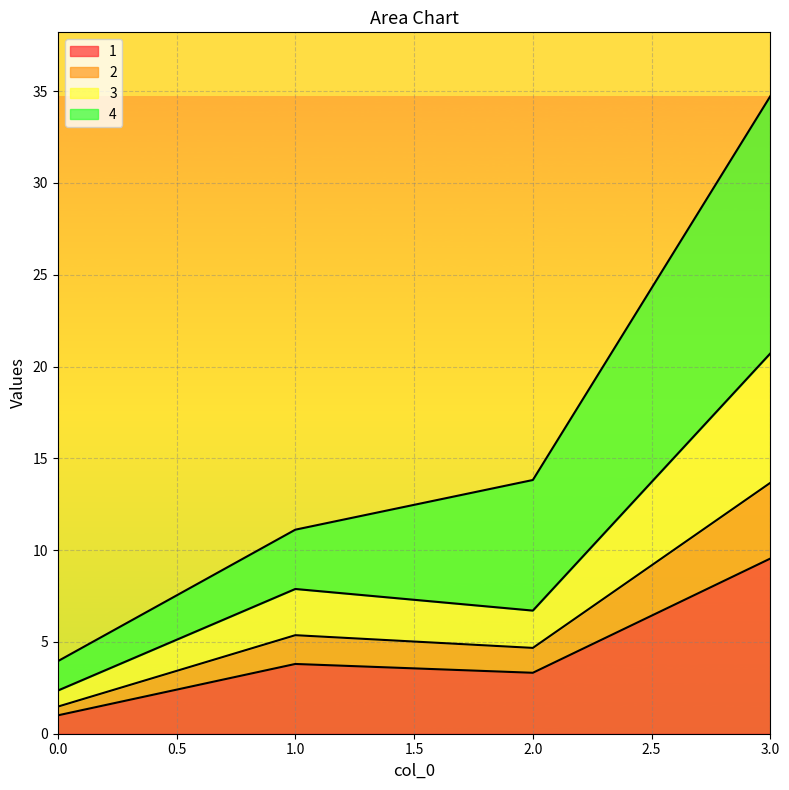

At which label does 1 reach its peak?

3.0